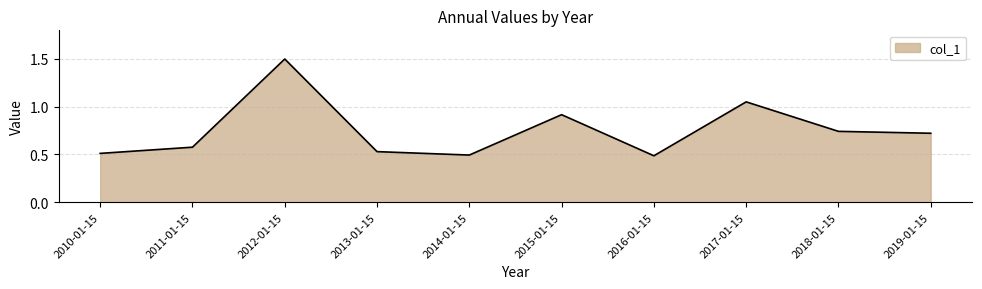

What is the greatest value displayed?

1.5